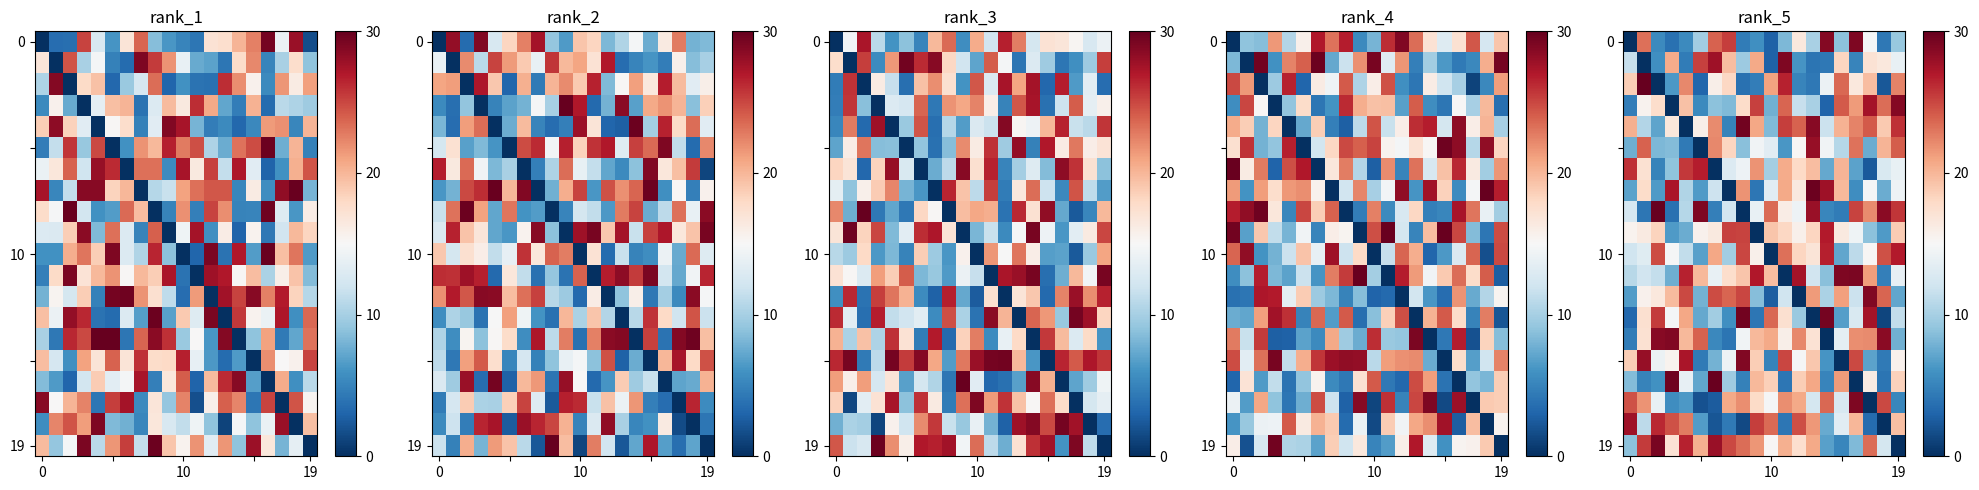

Count the number of data series in this chart.

20